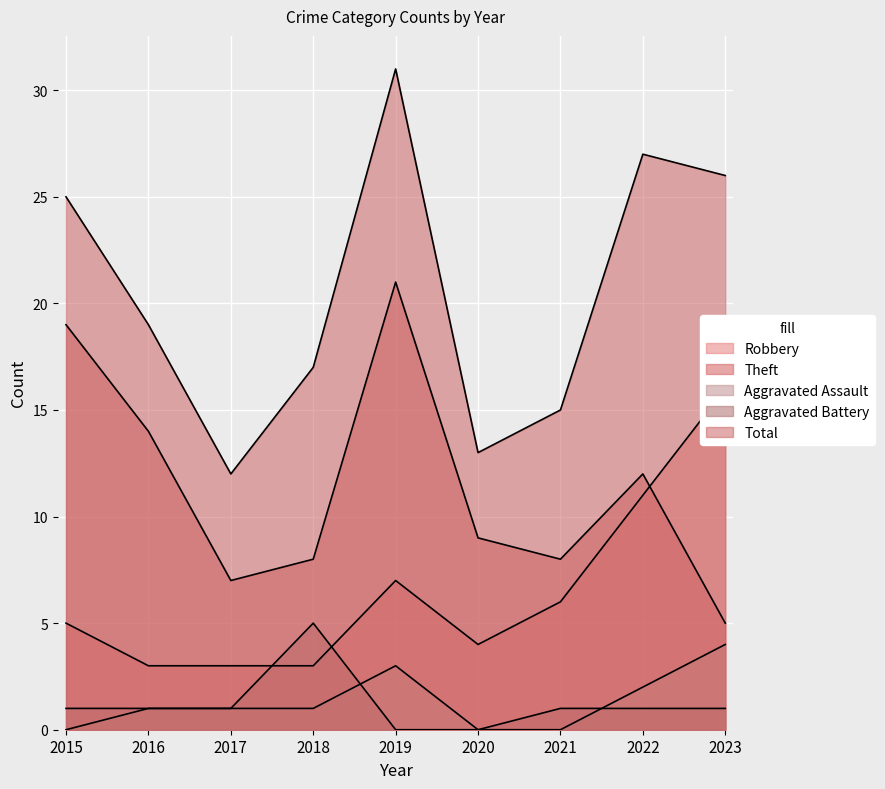

At which label is Total closest to 21?

2016